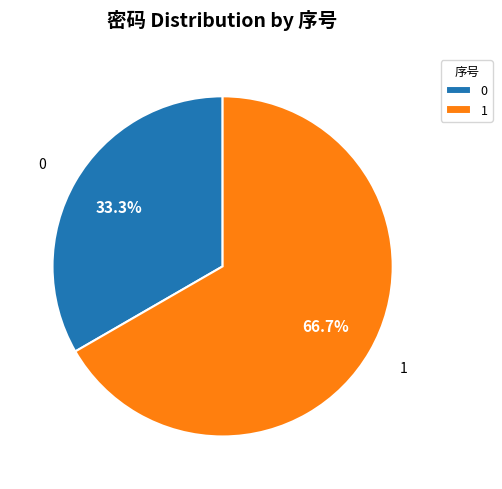

To the nearest percent, what portion does 1 represent?

67%